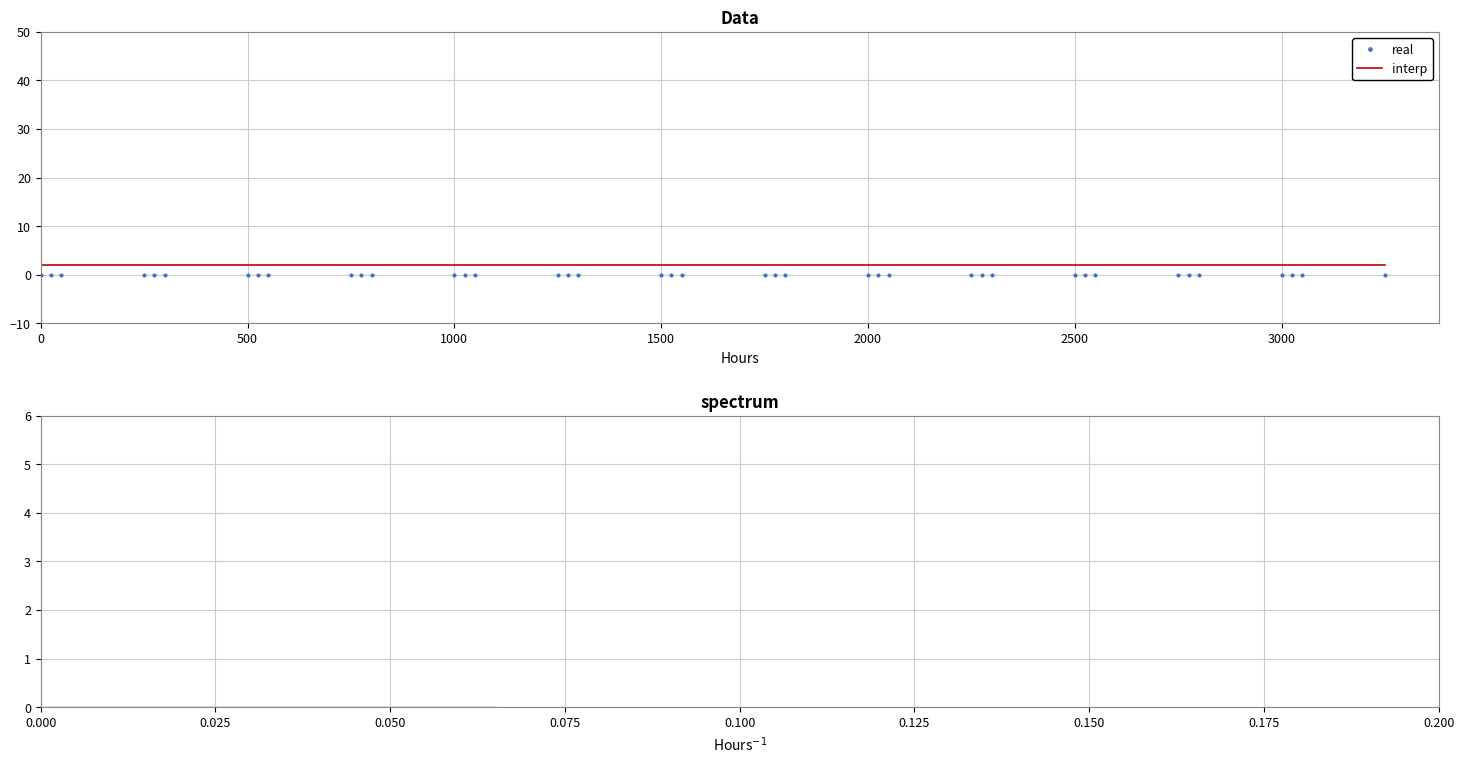

Is it true that interp equals 2 at 3000?

True